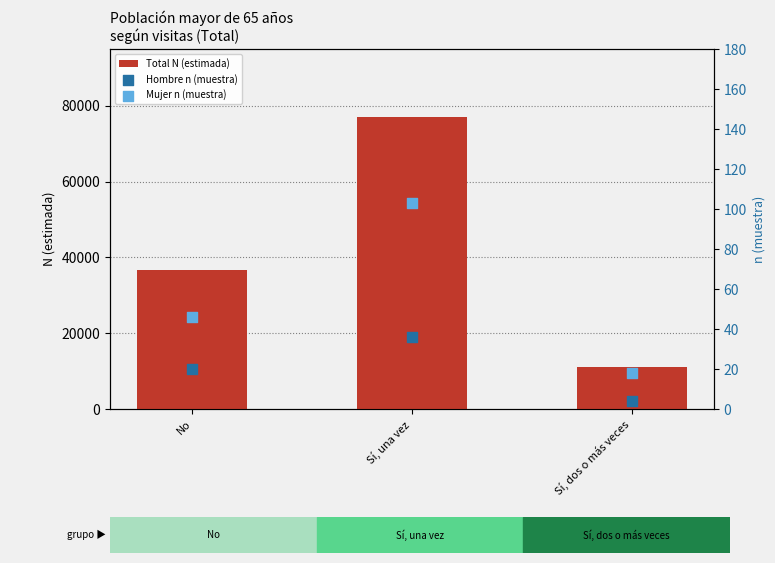

At which category is the sum across all series the highest?

Sí, una vez